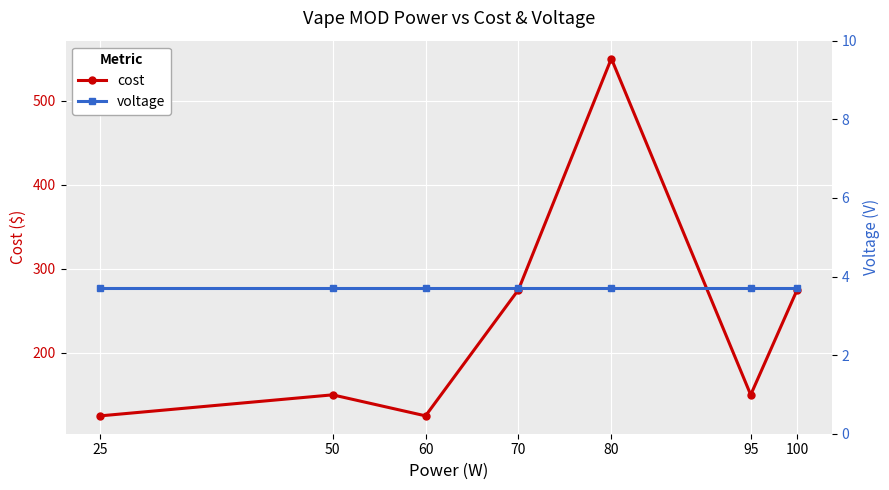

Where does the cost series first go above 150?

70